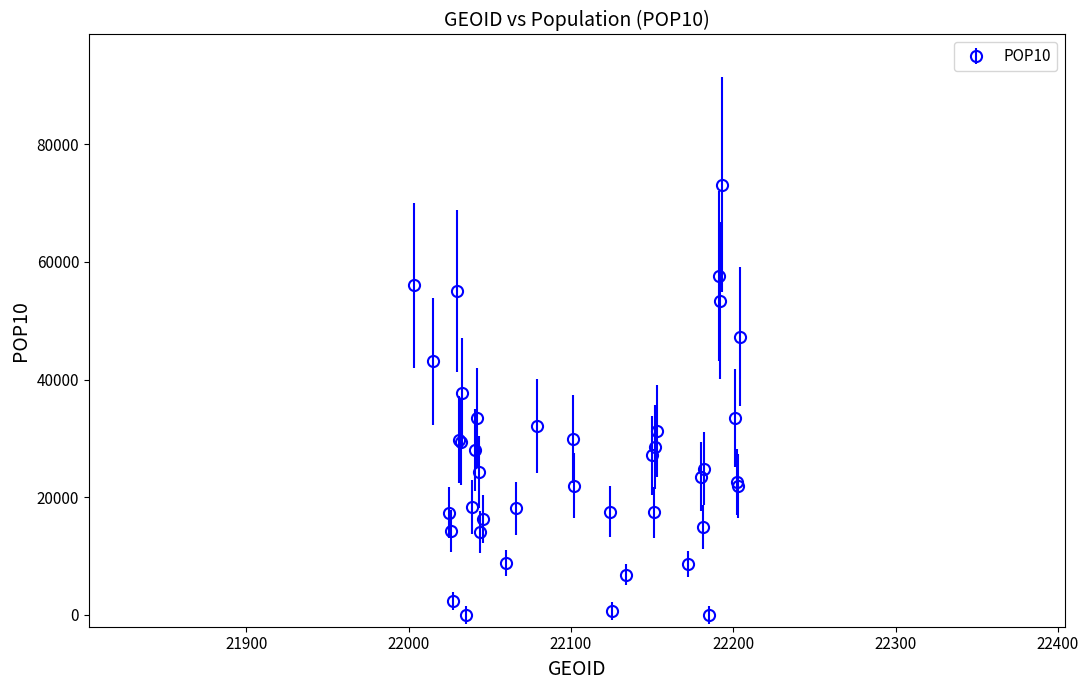

What is the difference between the maximum and minimum values?

73047